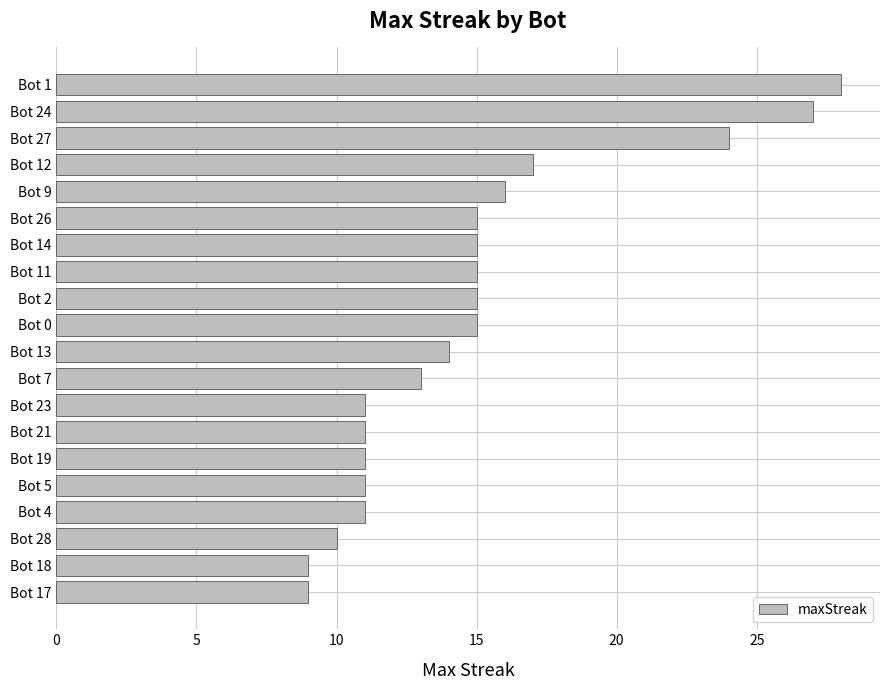

What is the average value?

15